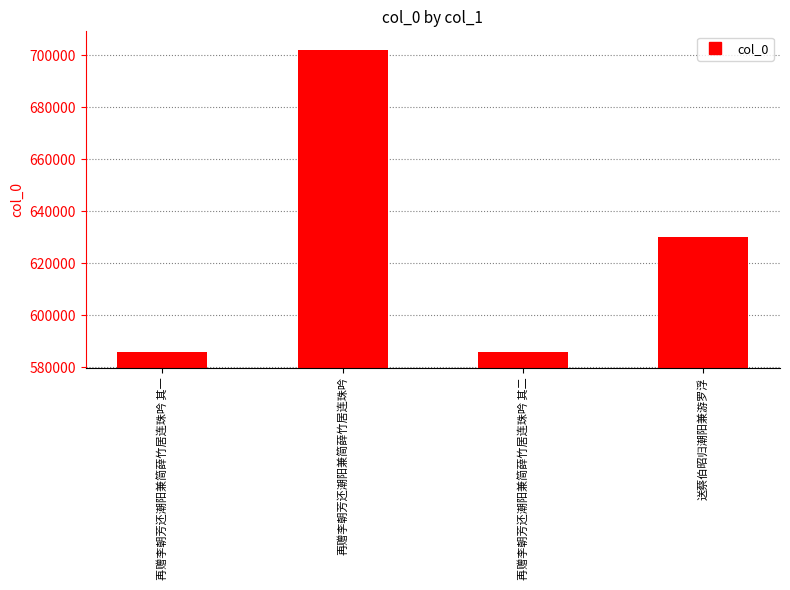

What is the label of the 3rd bar from the right?

再赠李朝芳还潮阳兼简薛竹居连珠吟